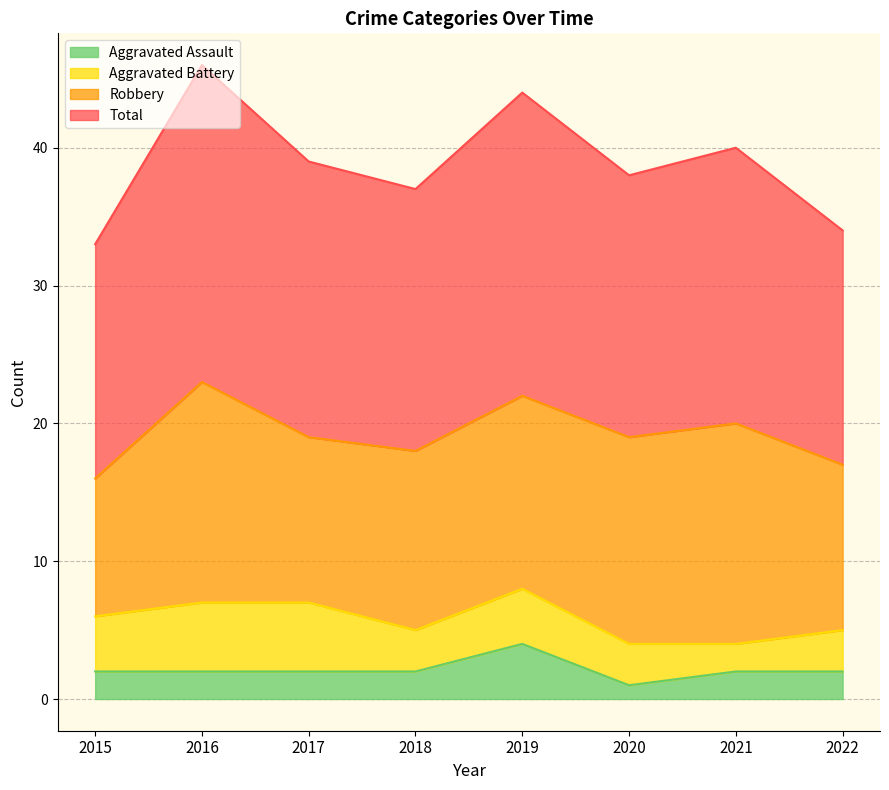

At which label does Aggravated Assault reach its minimum?

2020